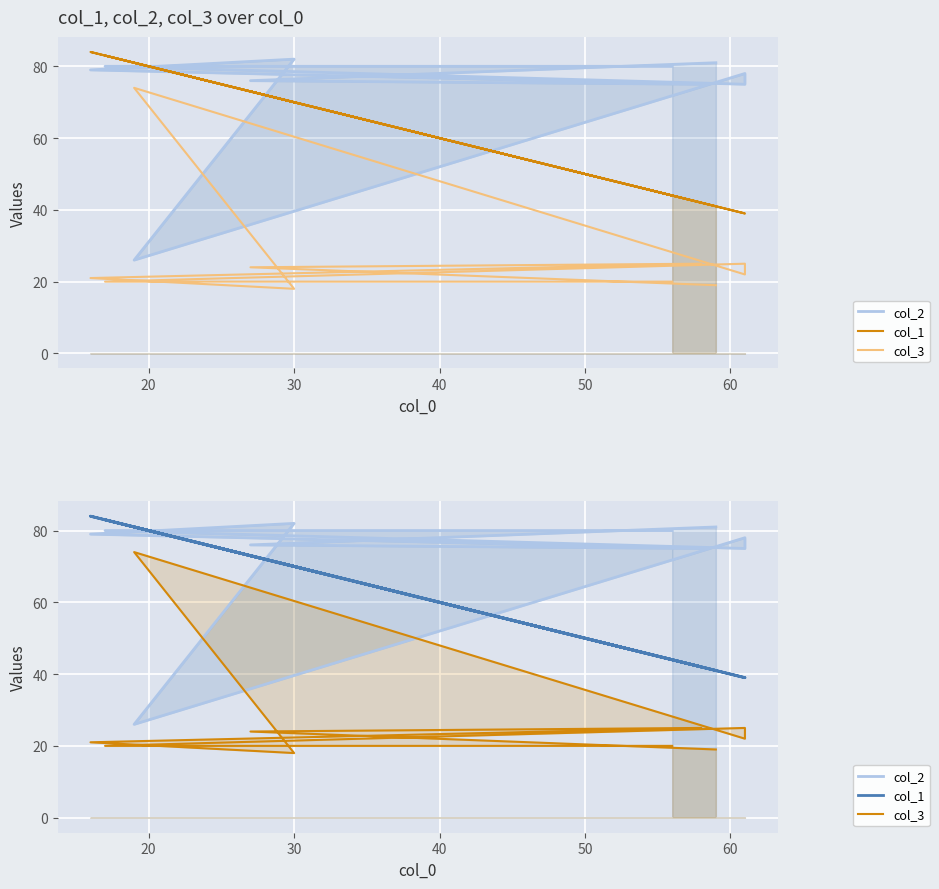

At how many categories does at least one series exceed 51?

10